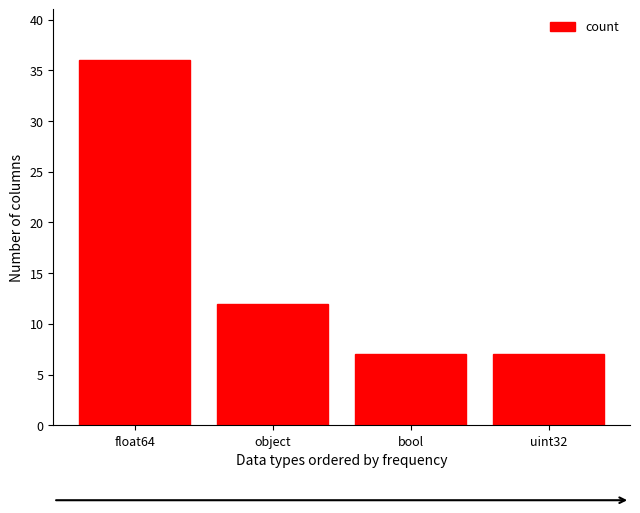

Count the values in the range 7 to 36.

4